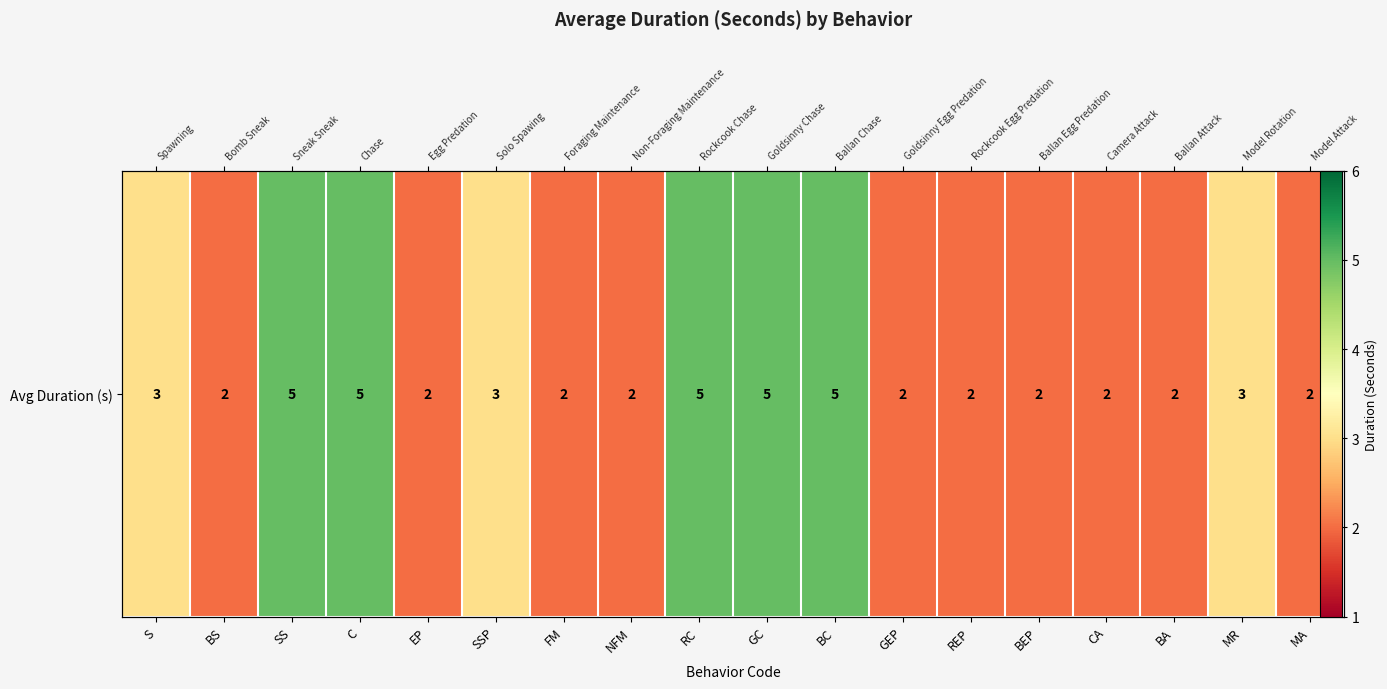

What is the sum of the values at NFM and REP?

4